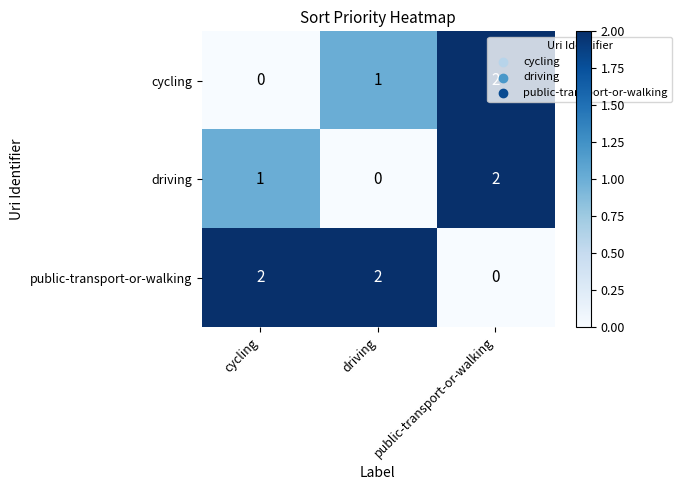

What is the sum of the cycling values at public-transport-or-walking and driving?

3